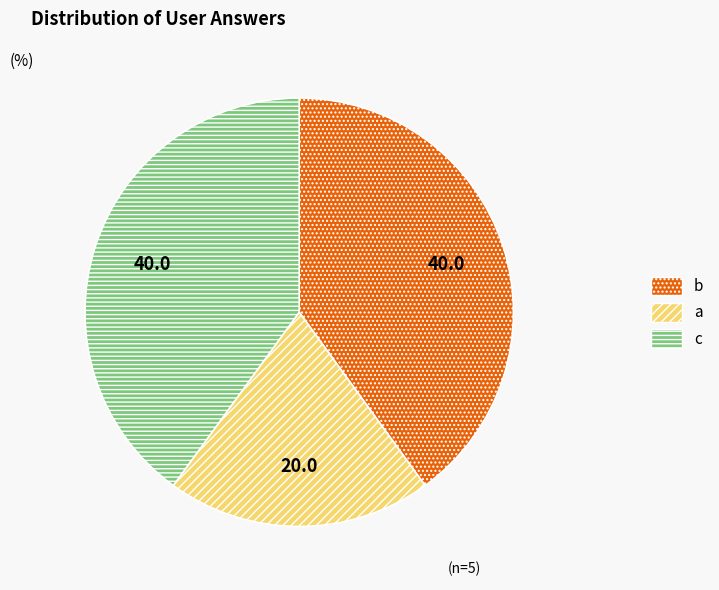

How many segments does this pie chart have?

3